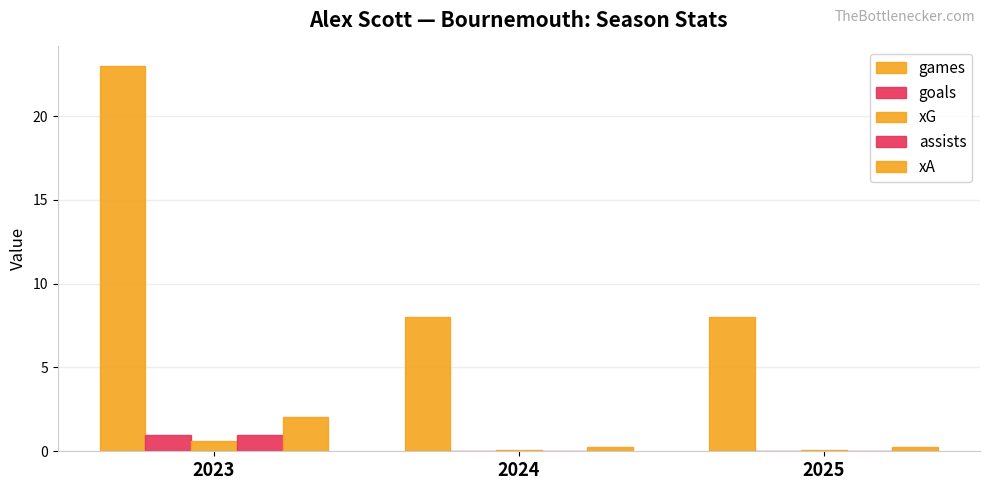

Are the bars grouped side by side (vs. stacked)?

Yes